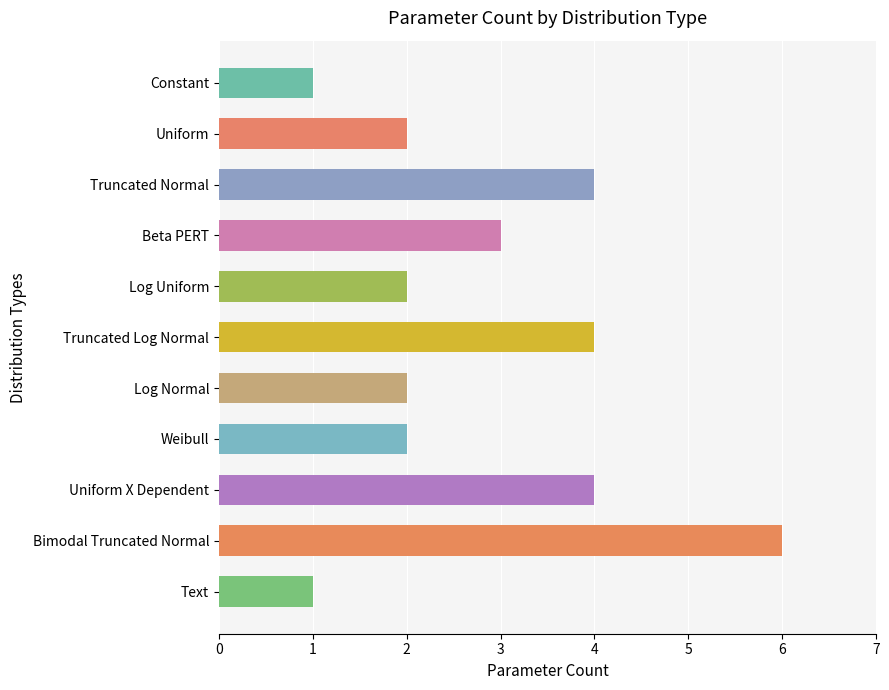

Is it true that the value at Text is 1?

True